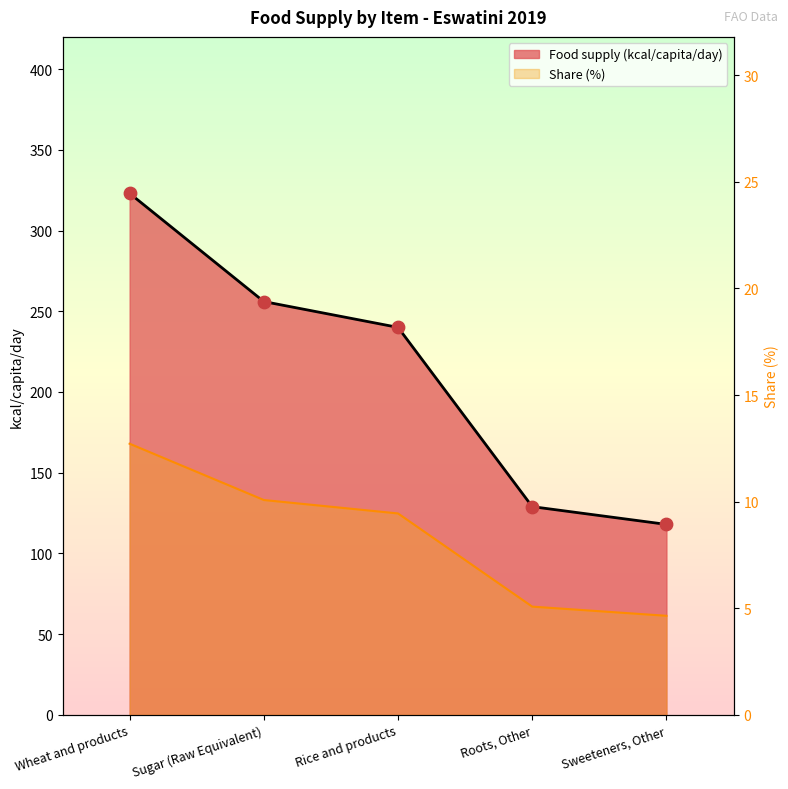

Approximately how many times larger is the value at Sugar (Raw Equivalent) compared to Roots, Other?

2.0